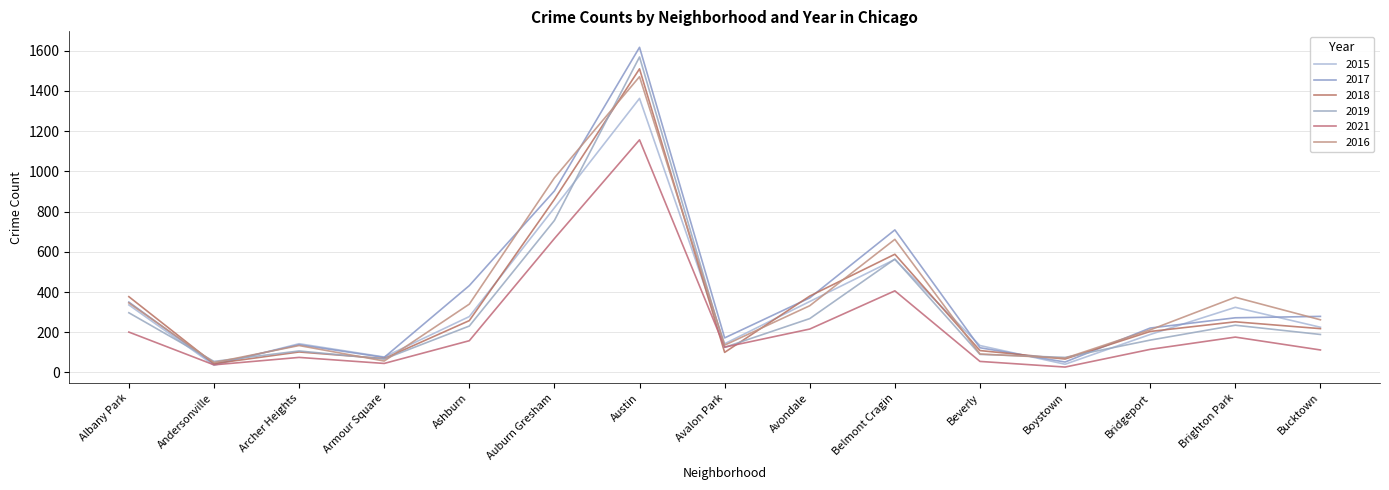

What is the minimum value shown in the chart?

27